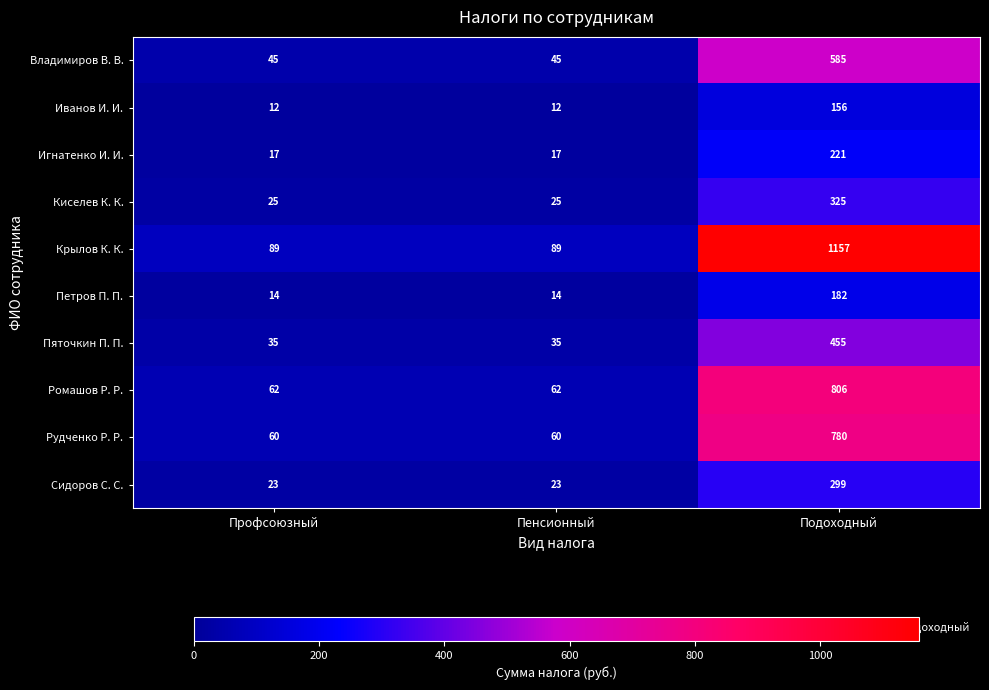

What is the difference between the maximum and minimum values in the Ромашов Р. Р. series?

744